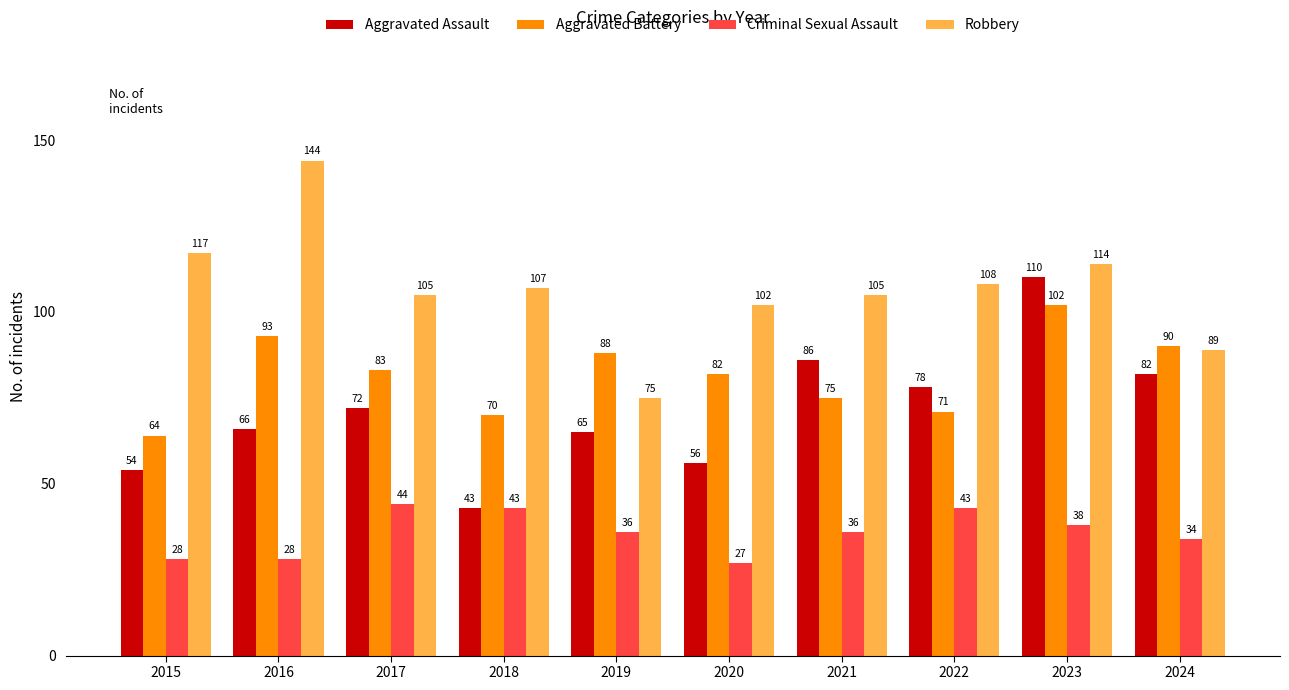

What is the total value across all series at 2020?

267